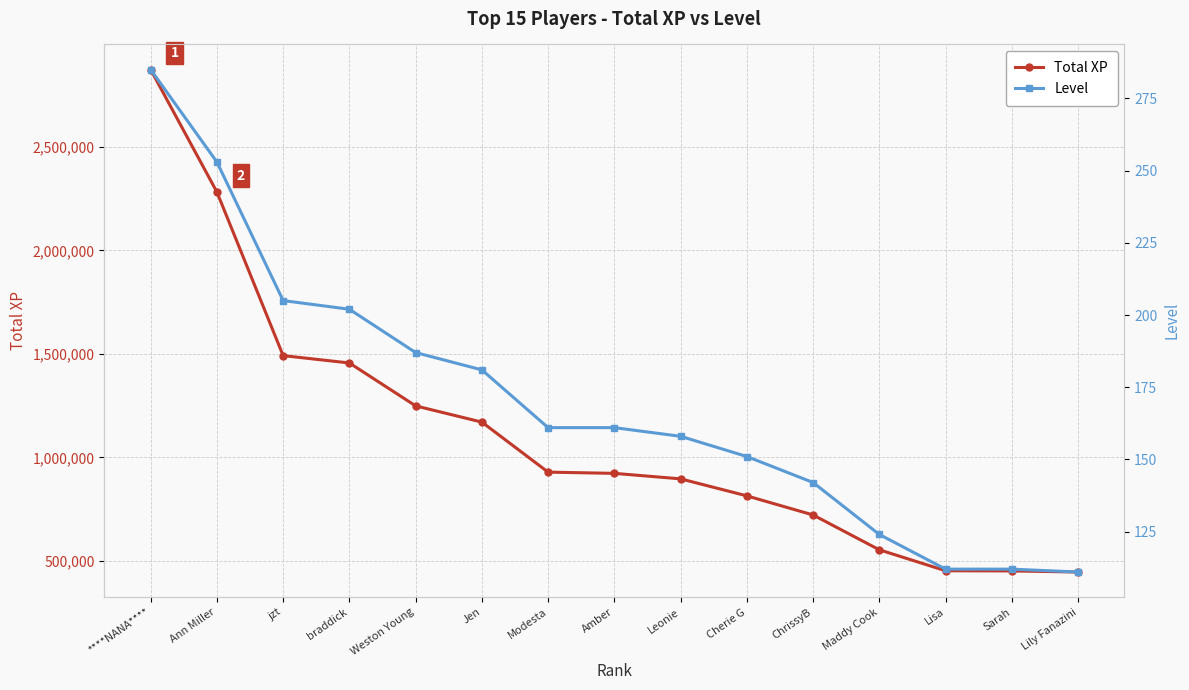

What is the total value across all series at braddick?

1456394